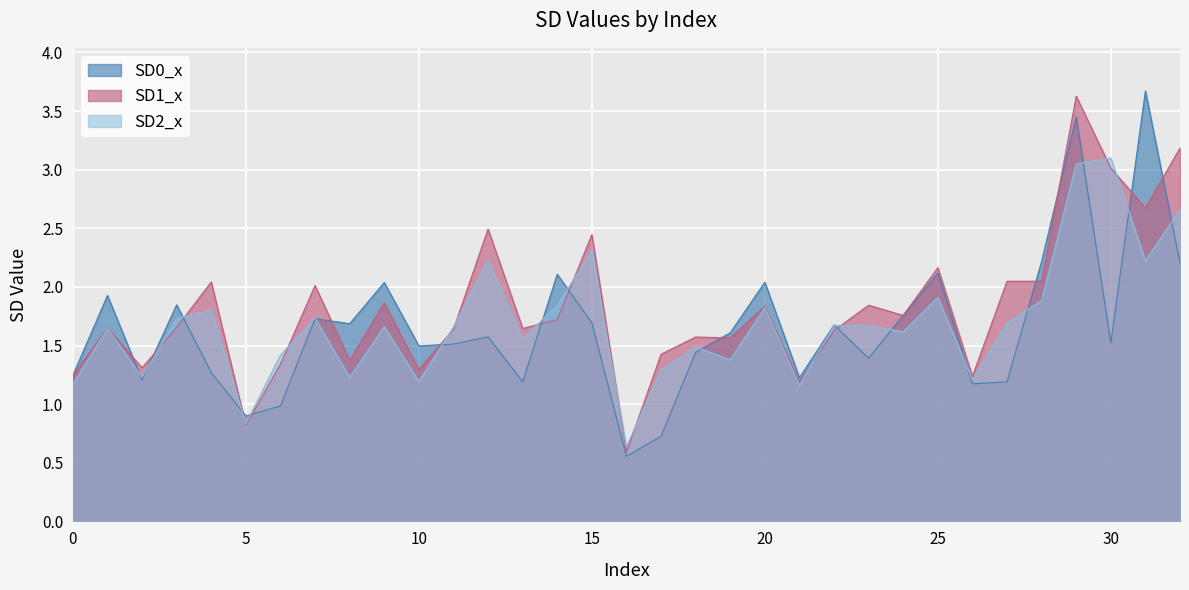

Is the value of SD0_x at 10 greater than the value of SD1_x at 25?

No